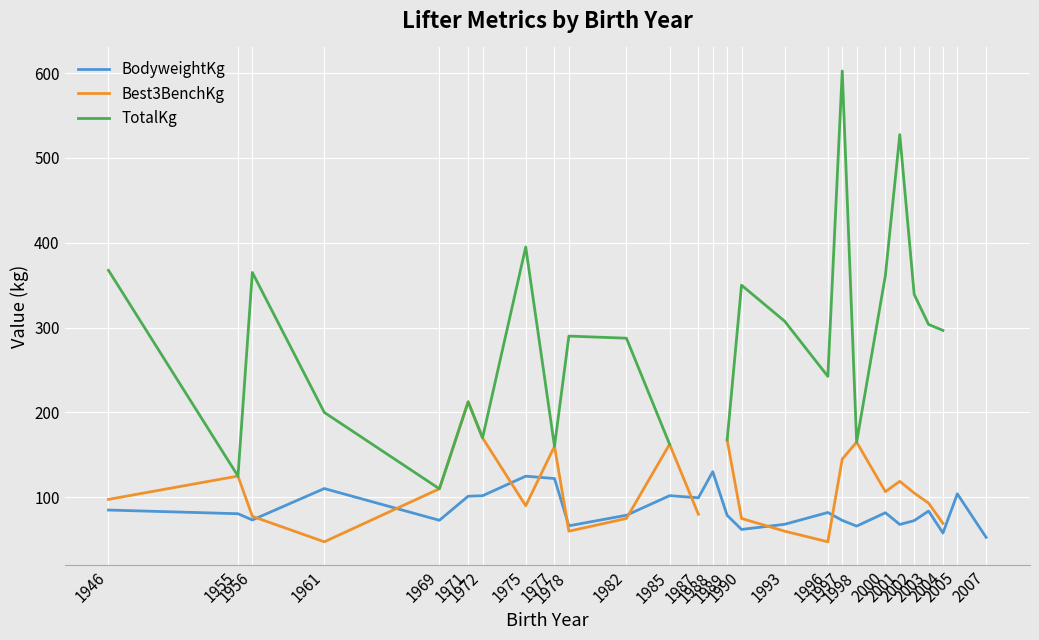

True or false: TotalKg and Best3BenchKg intersect in this chart.

False